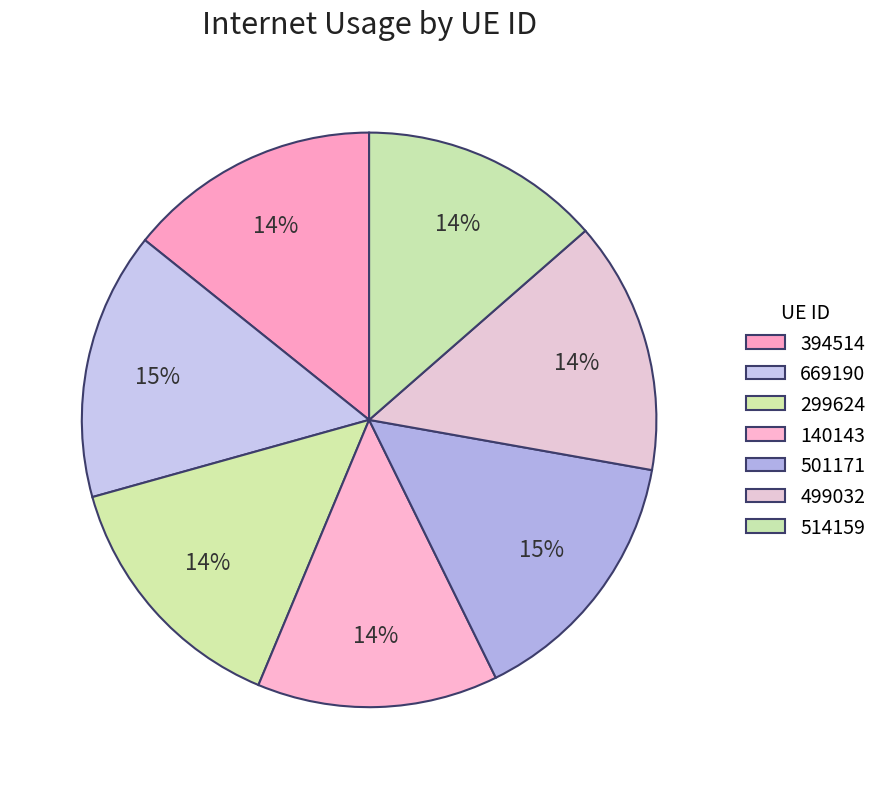

How many segments does this pie chart have?

7